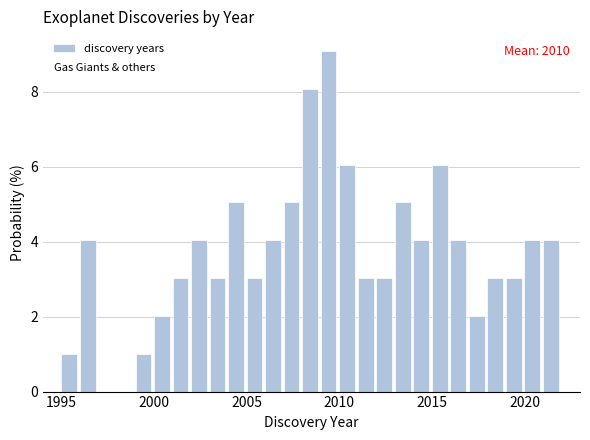

Read against the x-axis, roughly where is the centre of the tallest bar?

2009.5